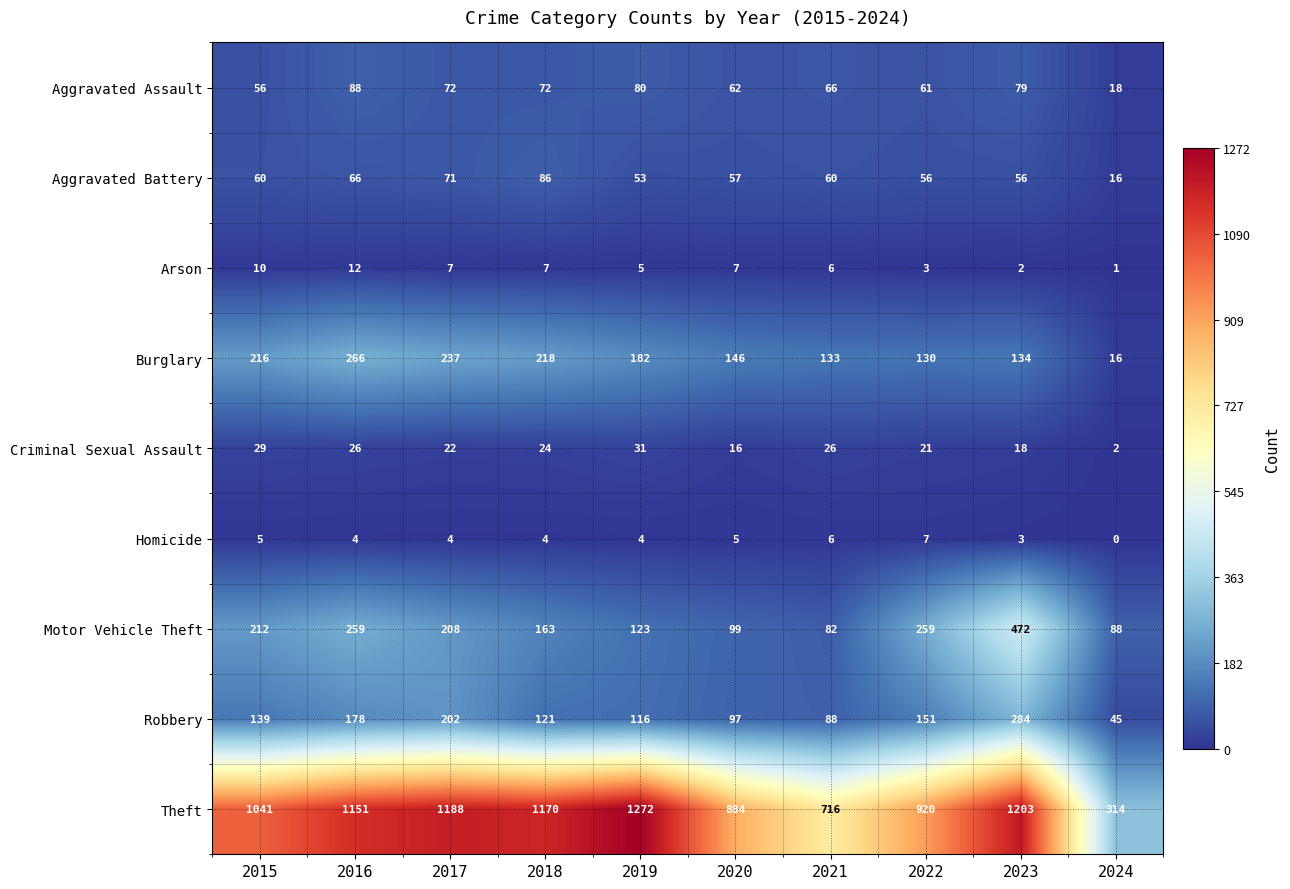

What is the difference between the Arson values at 2016 and 2021?

6